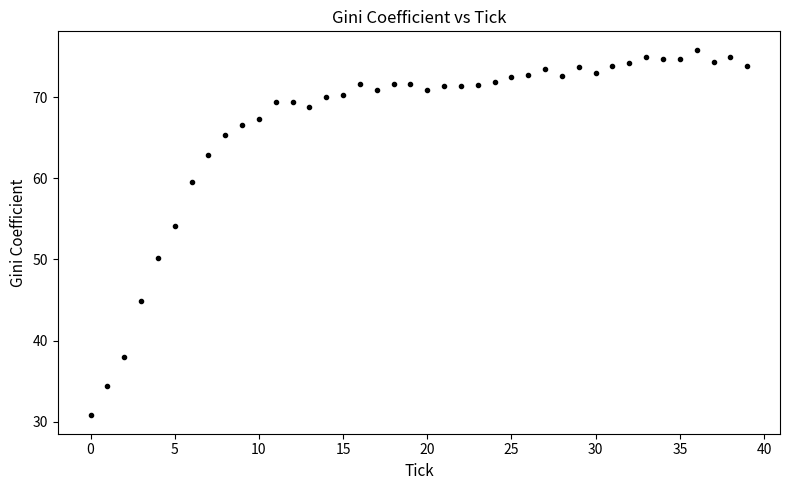

What Y value in the scatter plot is closest to 53?

54.1